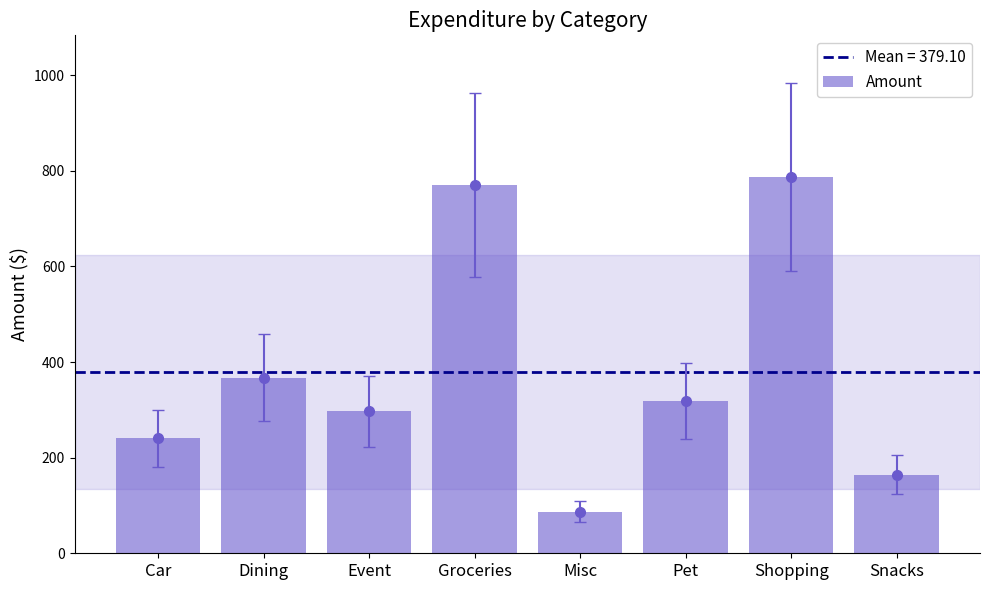

What is the sum of all values?

3032.8